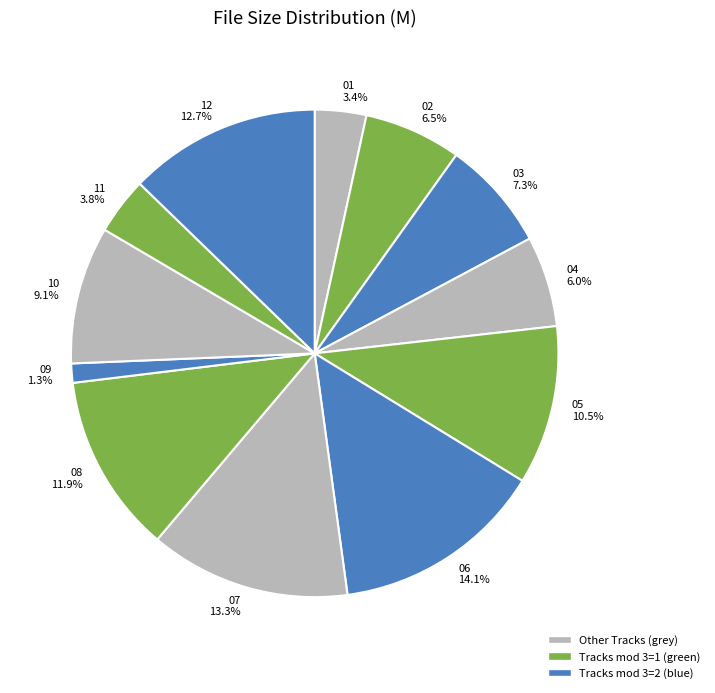

Which slice is the largest?

06 14.1%